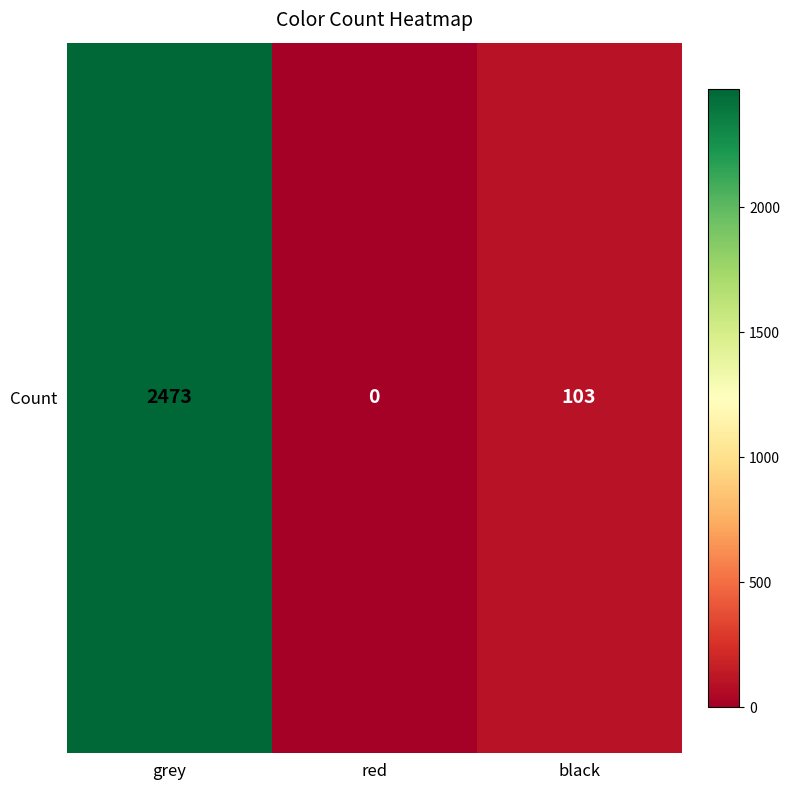

Reading left to right, what are all the values shown in this chart?

2473	0	103